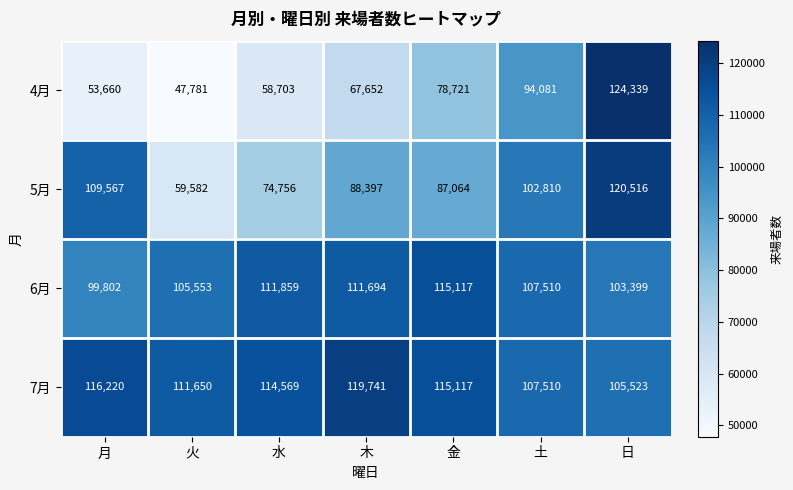

At which category is the sum across all series the highest?

日